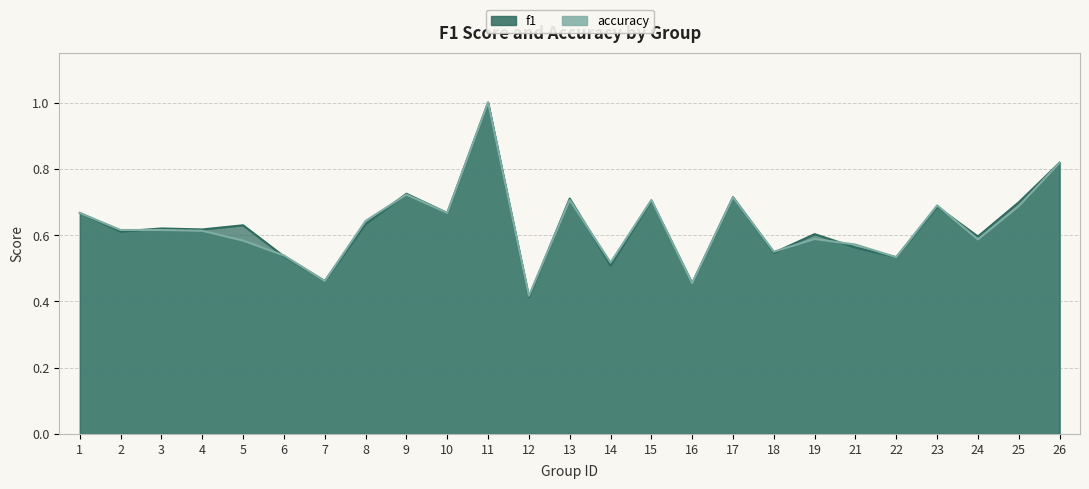

Which series has the widest spread of values?

f1